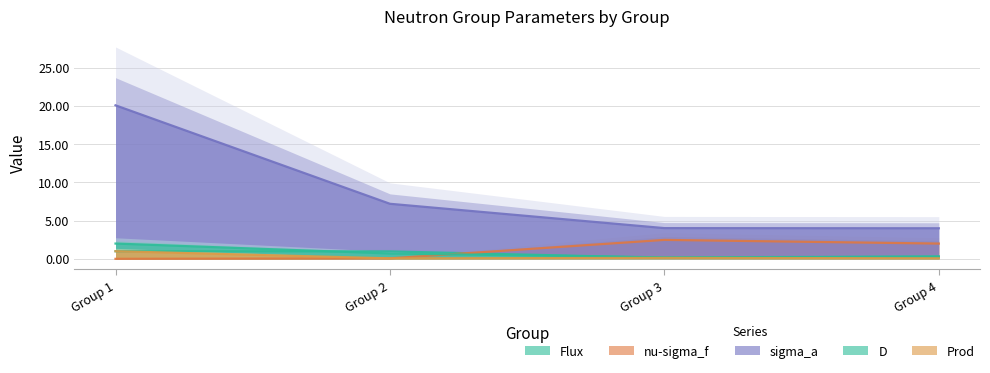

Which has a higher value, Group 3 or Group 1?

Group 1